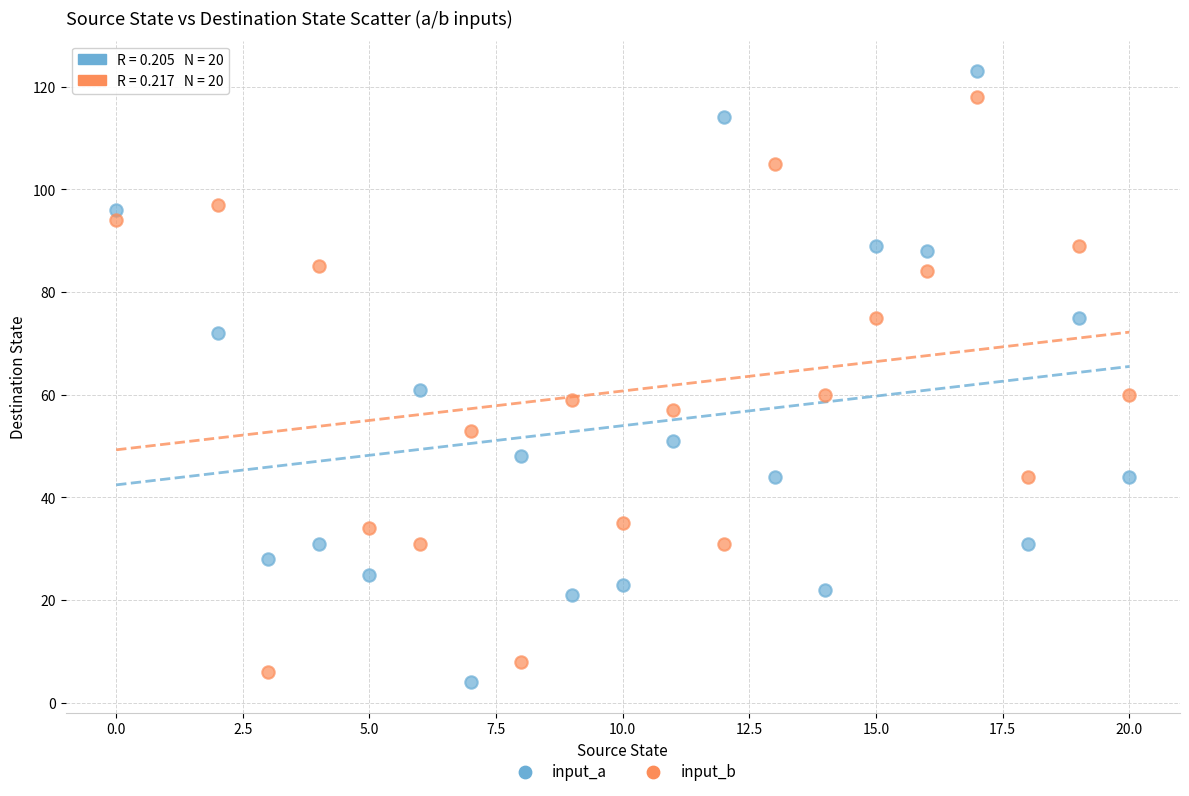

What are all the series names shown in the legend?

input_a, input_b